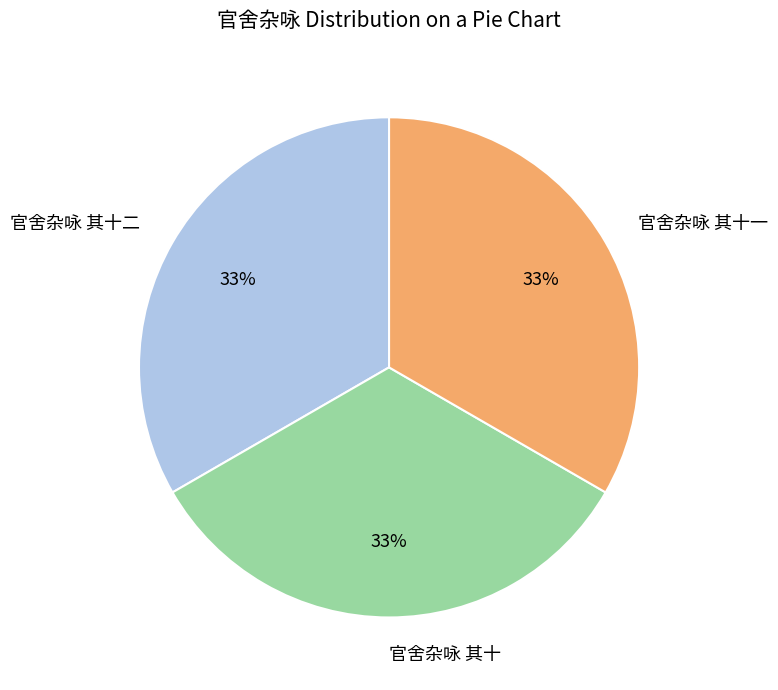

Combined, do 官舍杂咏 其十 and 官舍杂咏 其十二 account for over 50%?

Yes